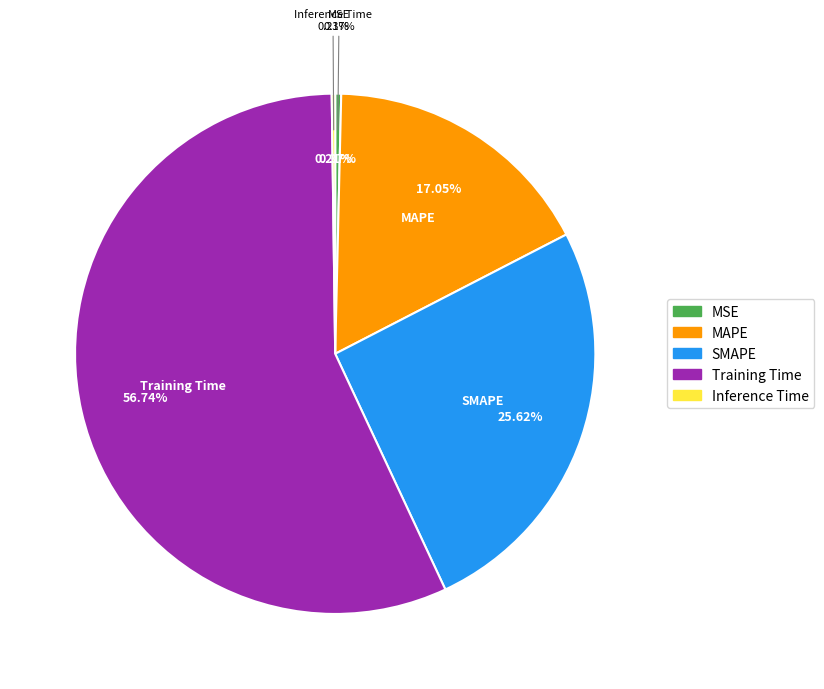

What percentage is NOT represented by Inference Time?

99.8%